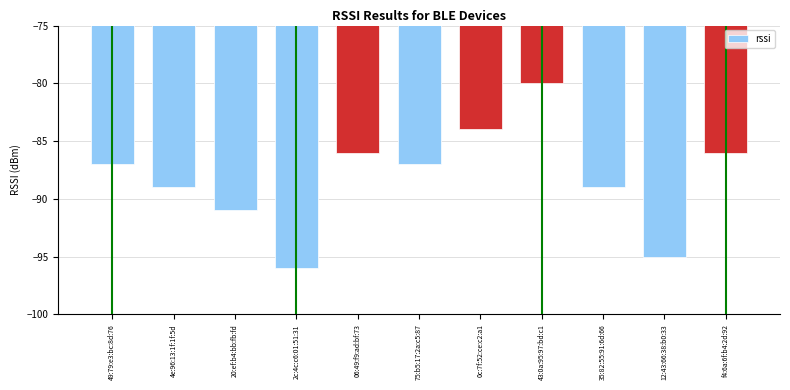

What is the maximum value shown in the chart?

-80